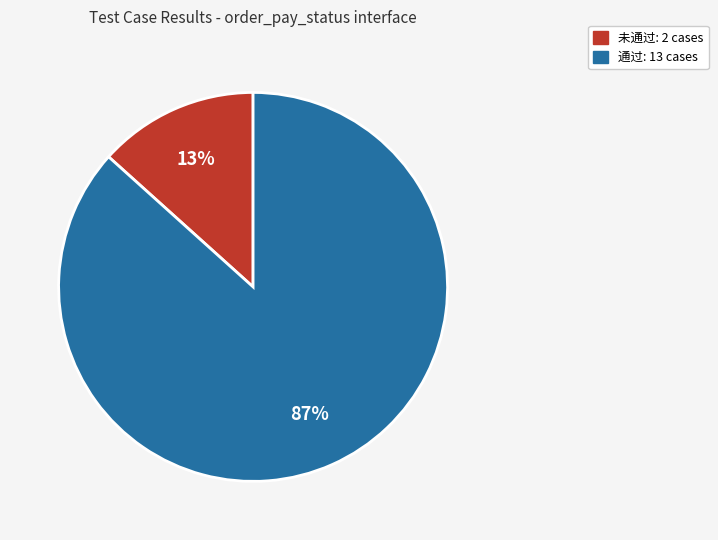

Which category has the biggest portion of the pie?

通过